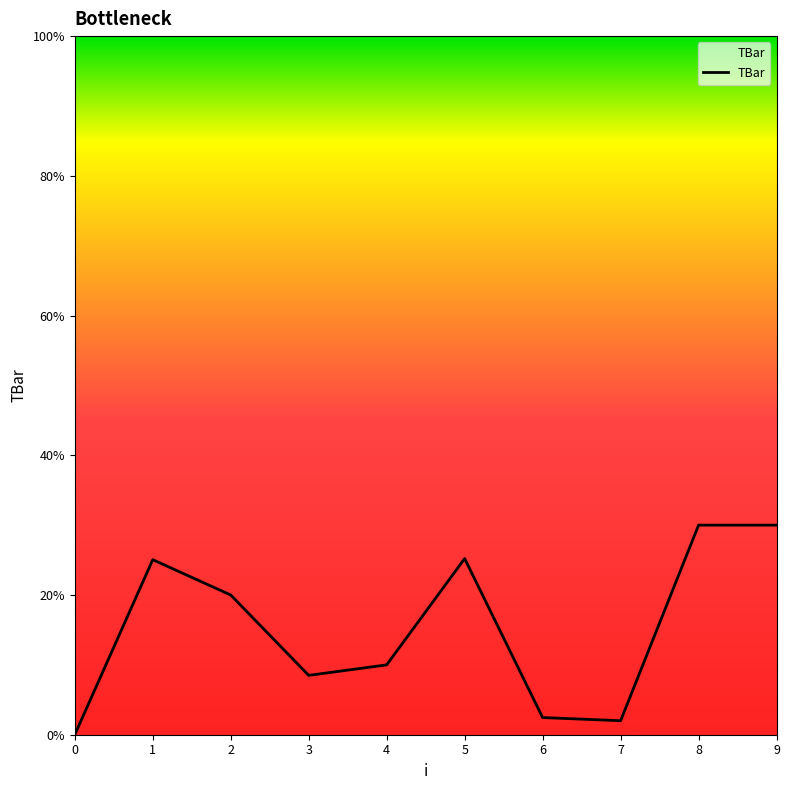

True or false: the data shows 14.7 at 4.

False